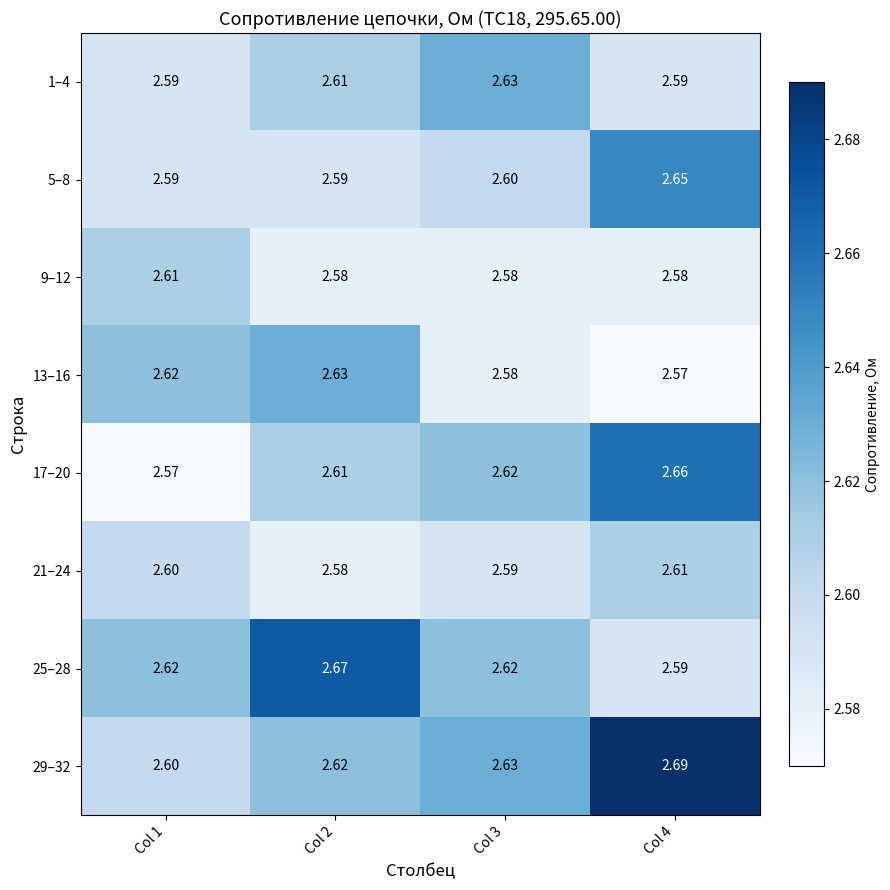

Is the value of 5–8 at Col 4 greater than the value of 21–24 at Col 4?

Yes